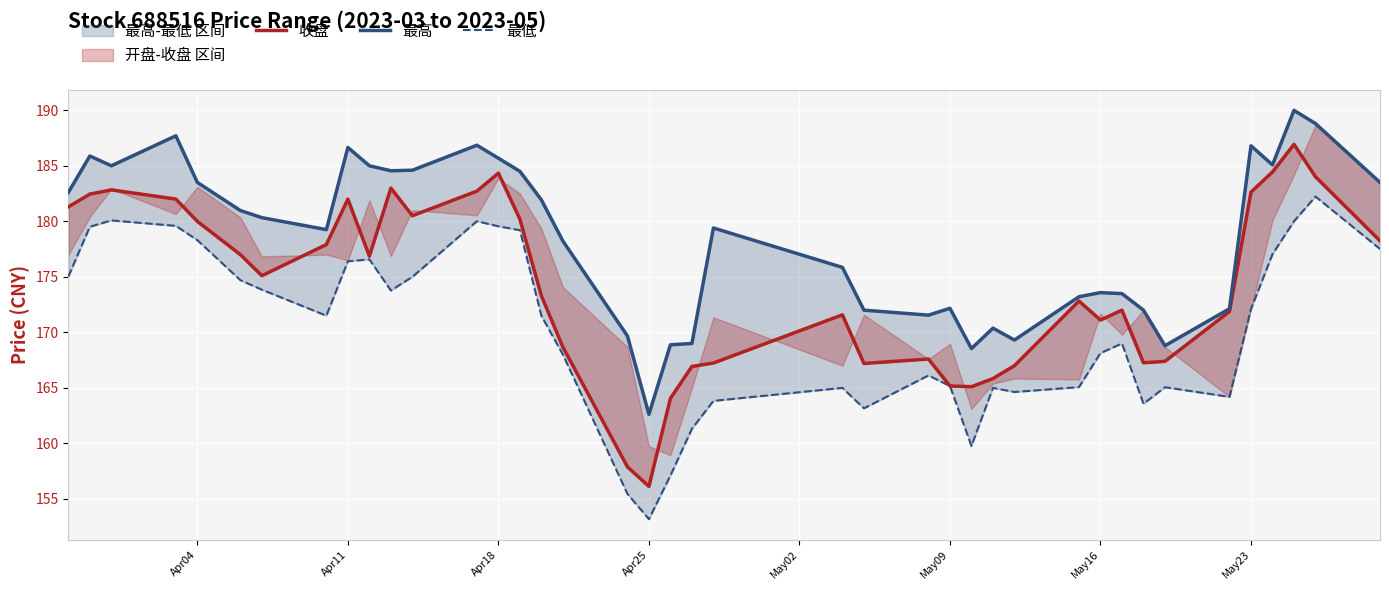

Reading left to right, what are all the values shown in this chart?

收盘: 181.3	182.4	182.8	182.0	180.0	177.0	175.1	177.9	182.0	176.9	183.0	180.5	182.7	184.3	180.2	173.3	168.7	157.9	156.1	164.1	166.9	167.2	171.6	167.2	167.6	165.2	165.1	165.8	167.0	172.8	171.1	172.0	167.3	167.4	171.9	182.6	184.4	186.9	184.0	178.2
最高: 182.6	185.9	185.0	187.7	183.5	181.0	180.3	179.2	186.7	185.0	184.6	184.6	186.8	185.7	184.5	181.9	178.2	169.7	162.6	168.9	169.0	179.4	175.8	172.0	171.6	172.2	168.5	170.4	169.3	173.2	173.6	173.5	172.0	168.8	172.1	186.8	185.1	190.0	188.8	183.5
最低: 175.0	179.5	180.1	179.6	178.3	174.7	173.8	171.5	176.4	176.6	173.8	175.0	180.0	179.6	179.2	171.5	168.0	155.5	153.2	157.1	161.3	163.8	165.0	163.2	166.1	165.2	159.8	165.0	164.6	165.1	168.1	169.0	163.6	165.1	164.2	172.1	177.0	180.0	182.2	177.5